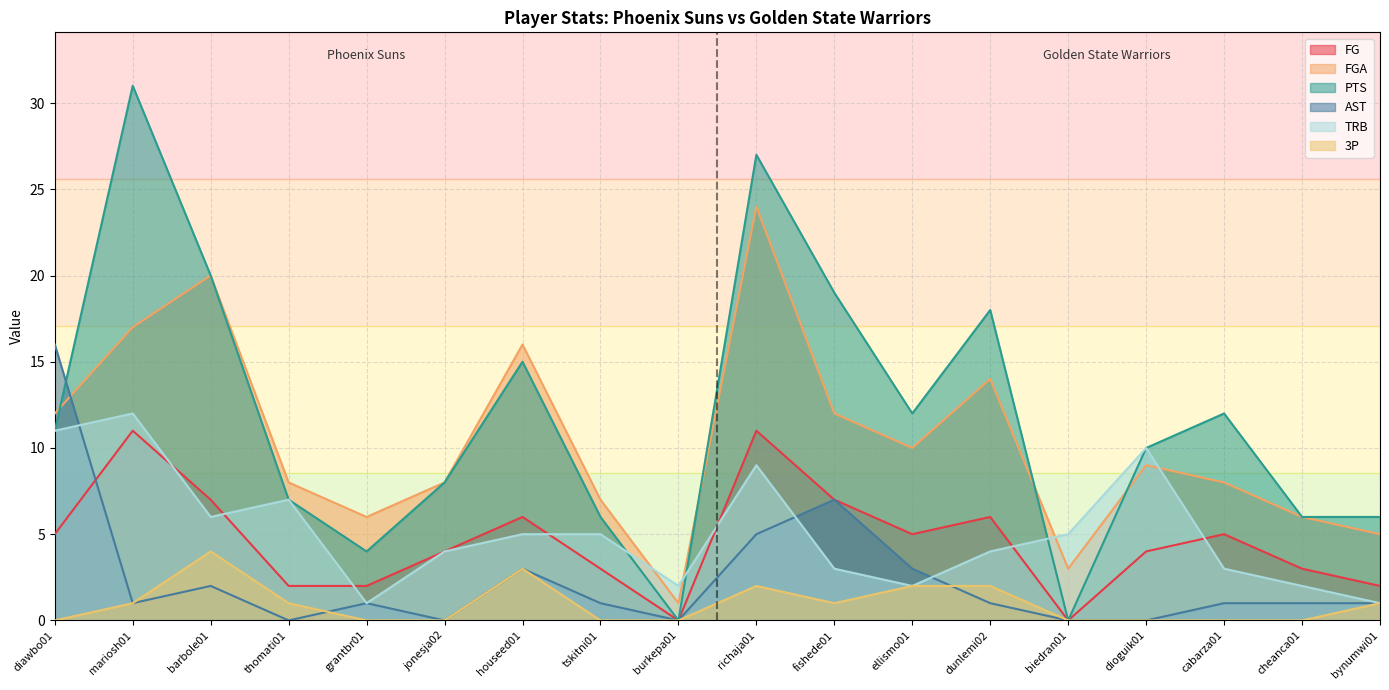

What is the sum of all TRB values?

92